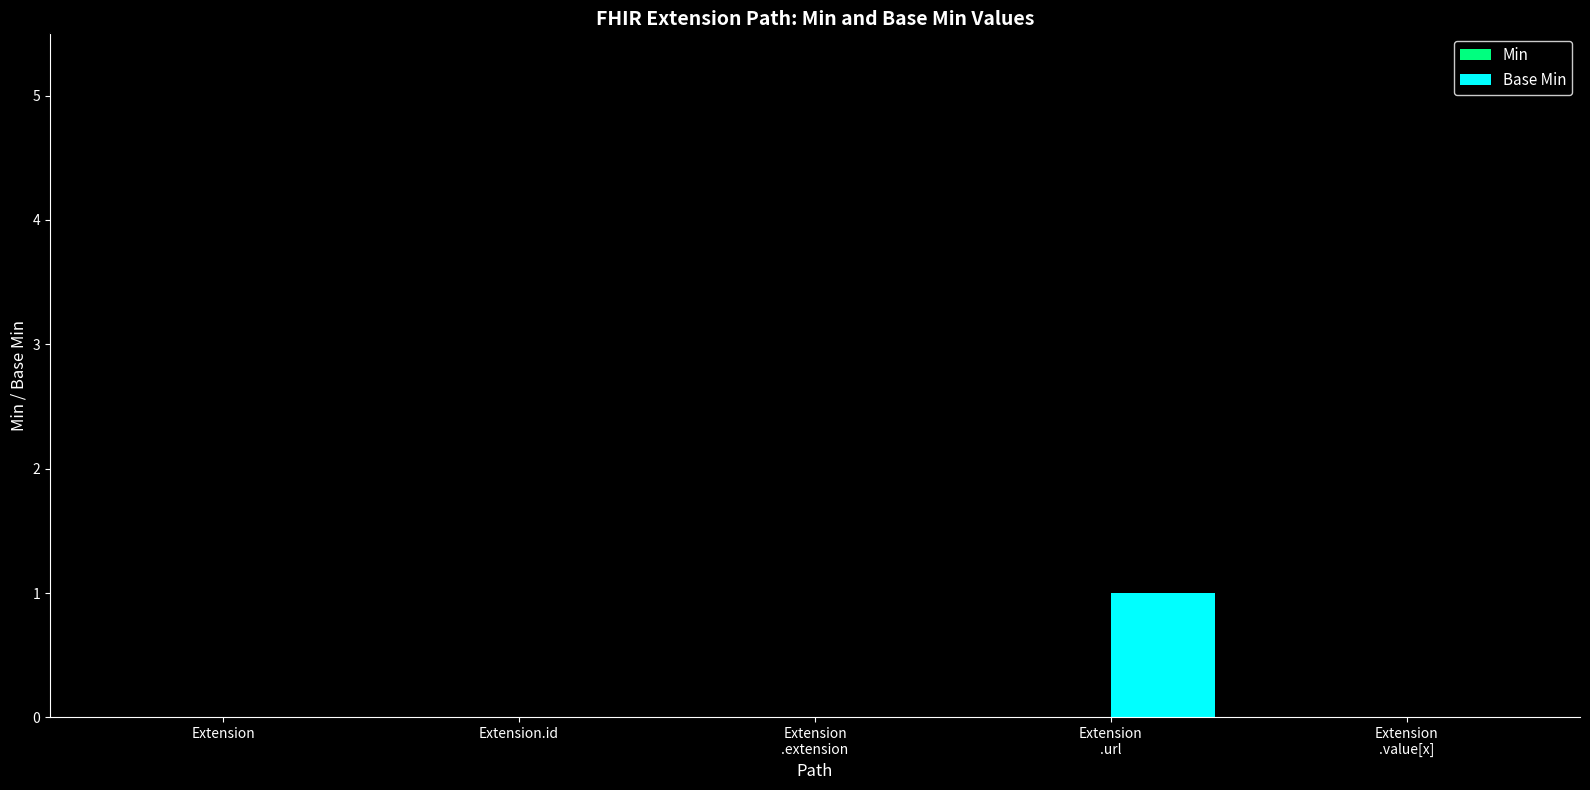

The chart shows a value of 0 at Extension. True or false?

True